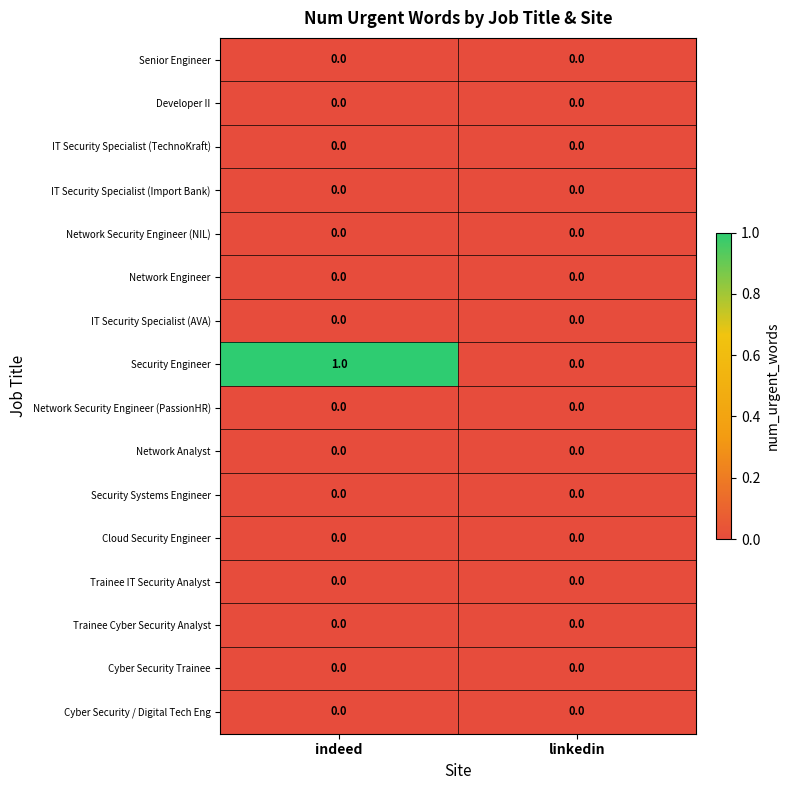

Which series has the largest total across all categories?

Security Engineer